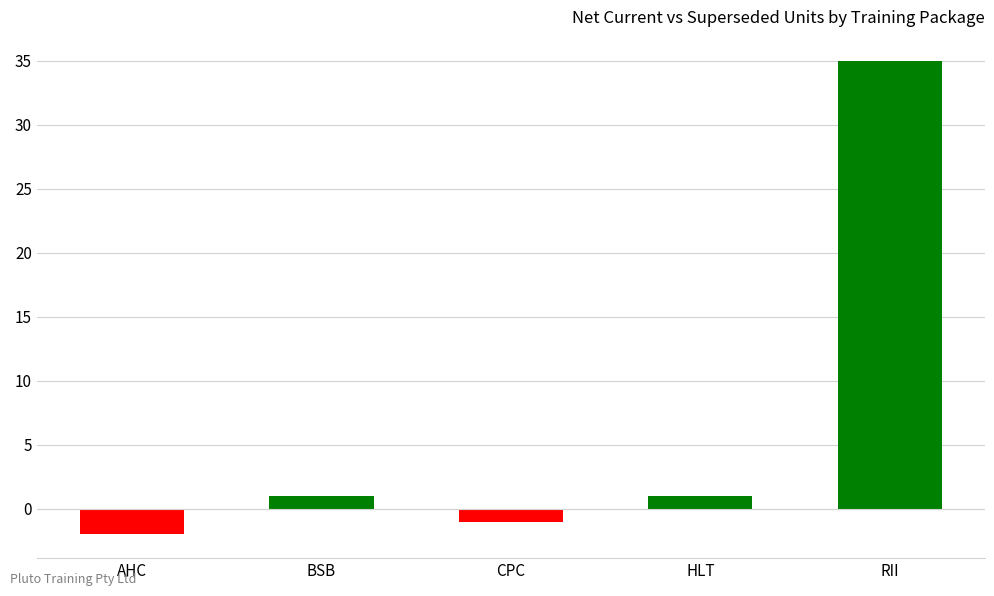

Are the bars horizontal?

No